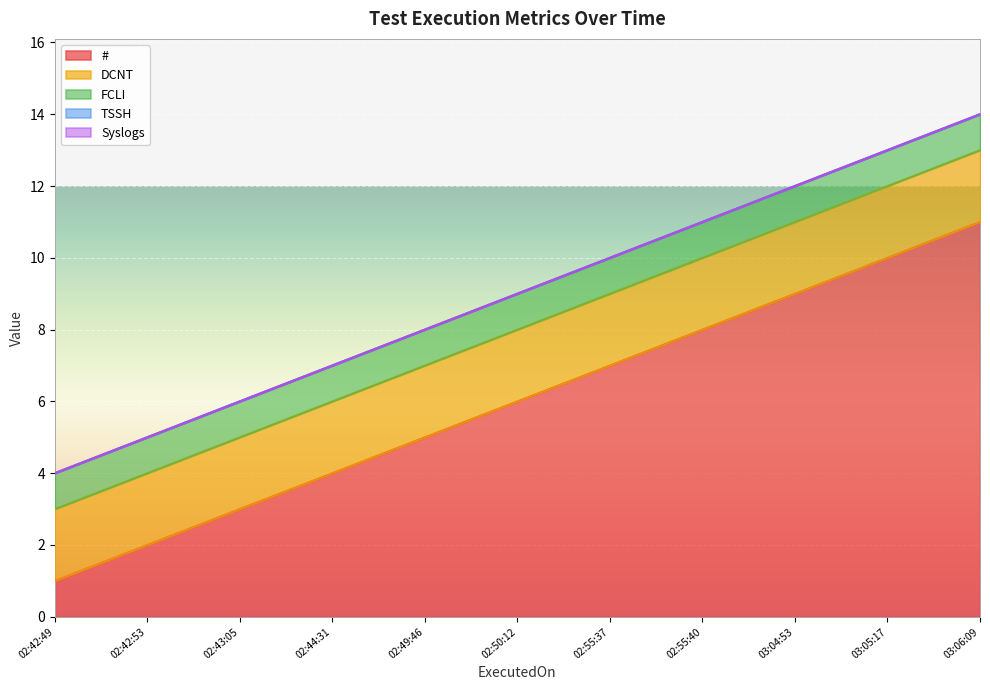

Which series has the widest spread of values?

#